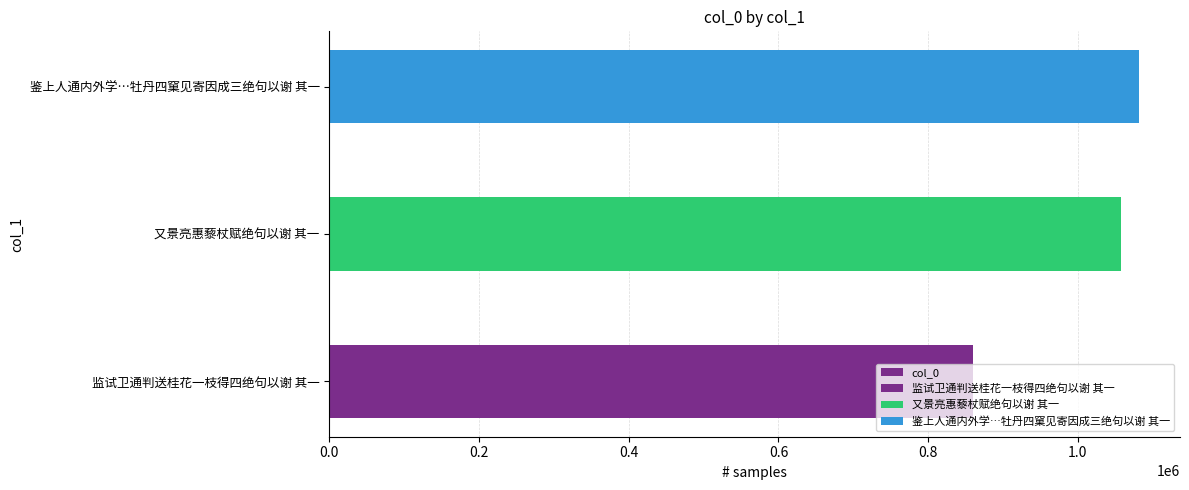

What is the value of the 3rd bar from the left?

1082307